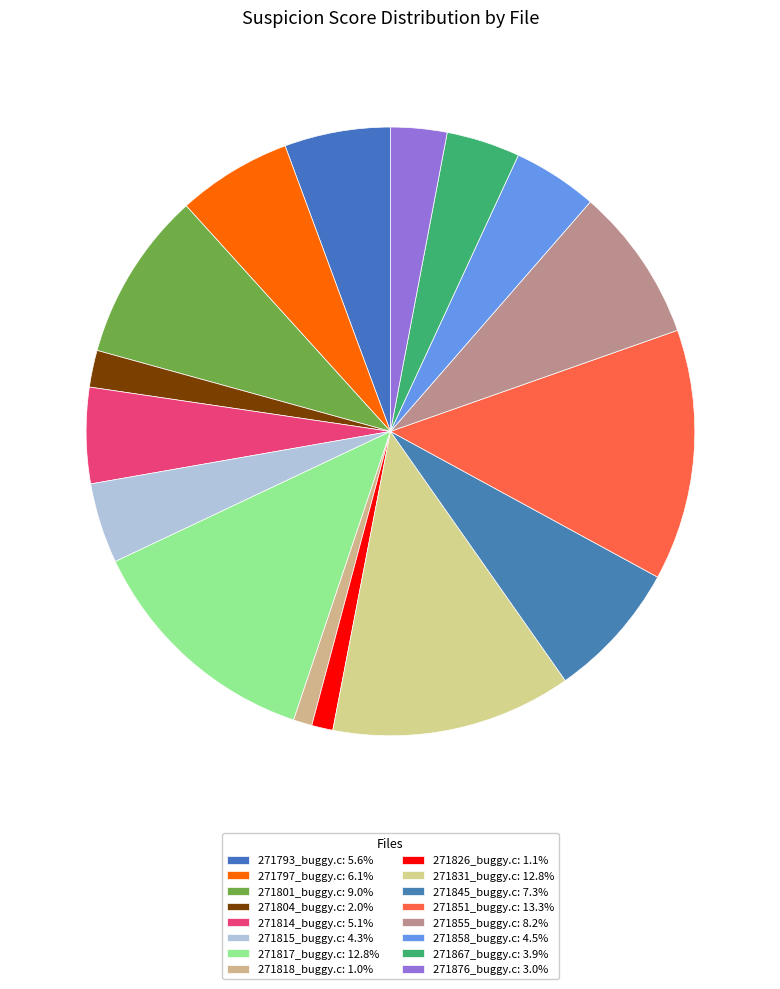

Does any single category account for the majority?

No